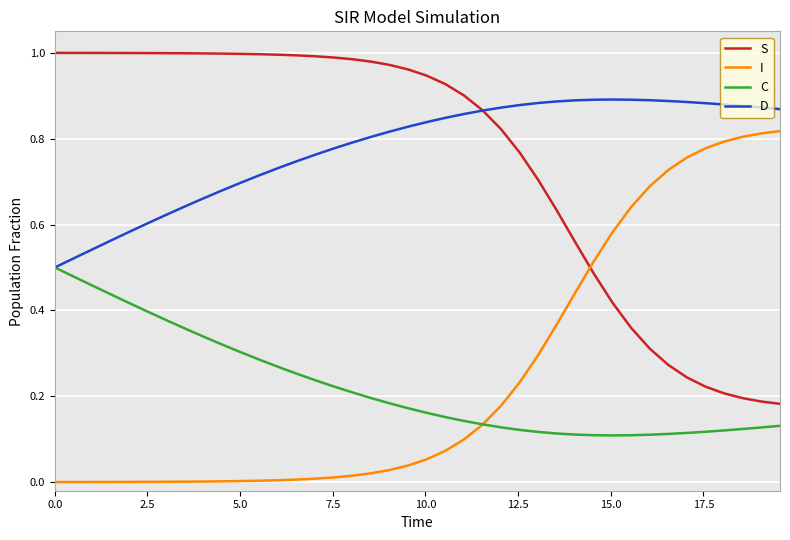

True or false: S and I intersect in this chart.

True